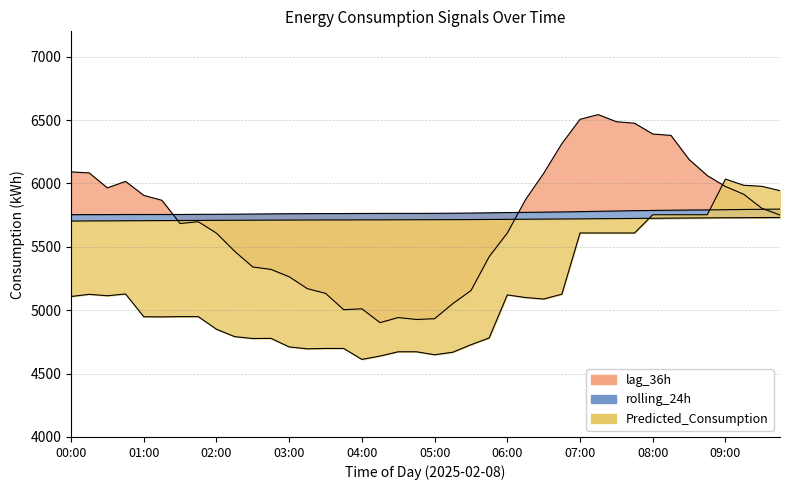

At which label does Predicted_Consumption reach its peak?

09:00